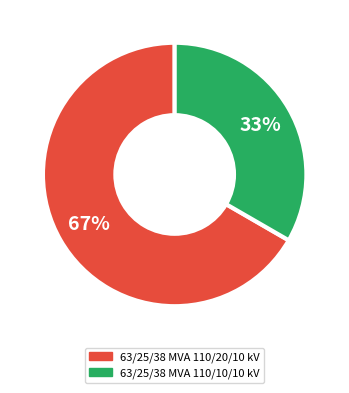

Count the number of slices in the pie.

2